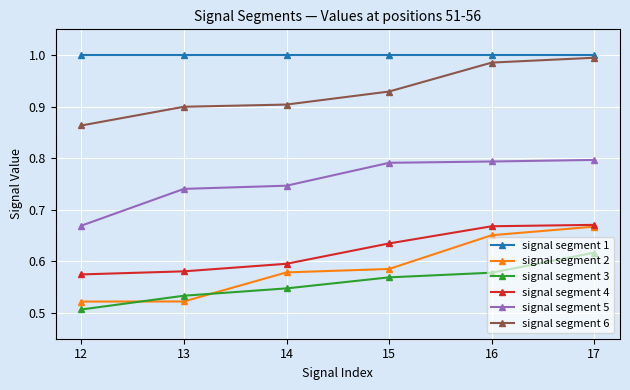

Where is signal segment 3 nearest to the value 0?

12